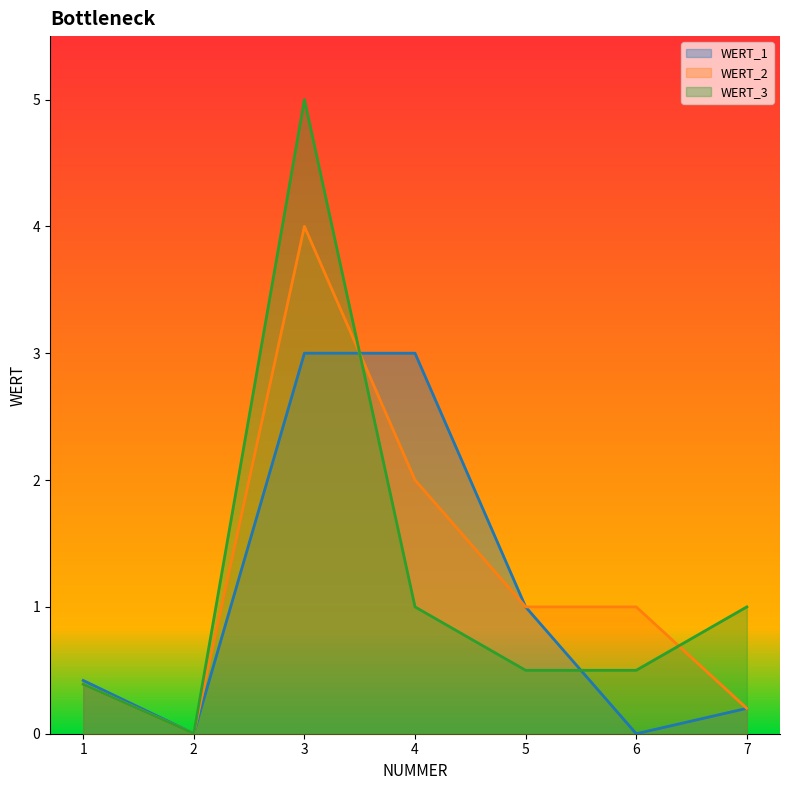

At which category does the chart reach its peak across all series?

3